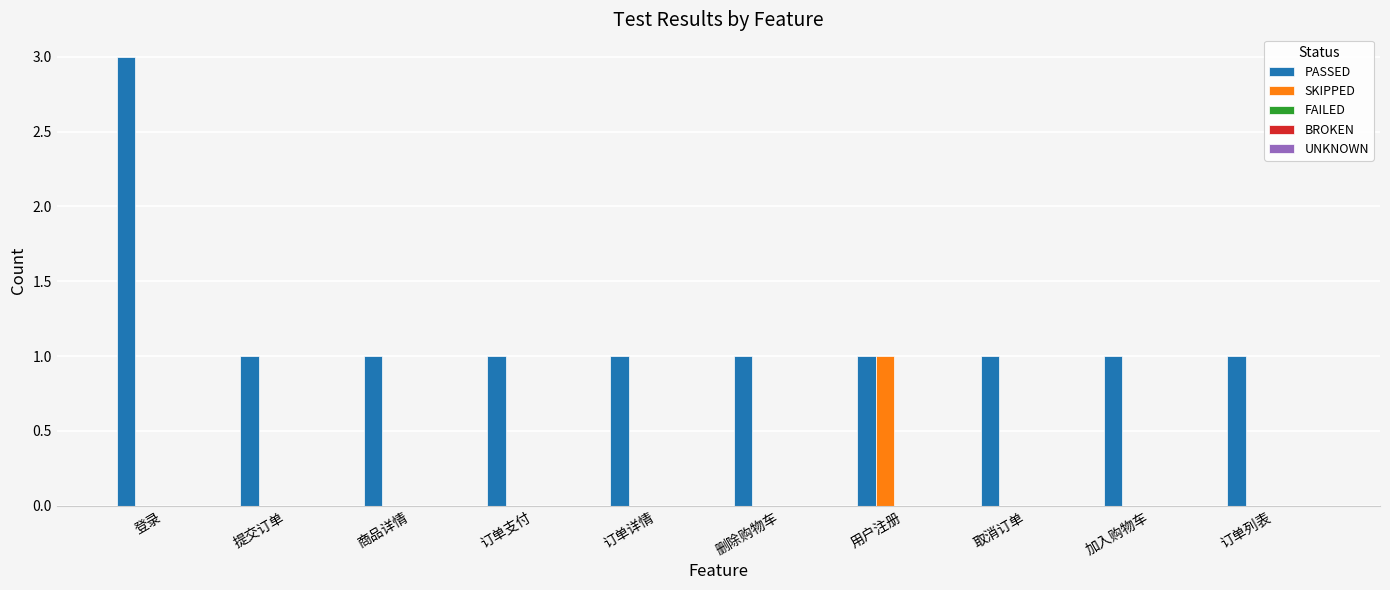

What is the sum of all PASSED values?

12